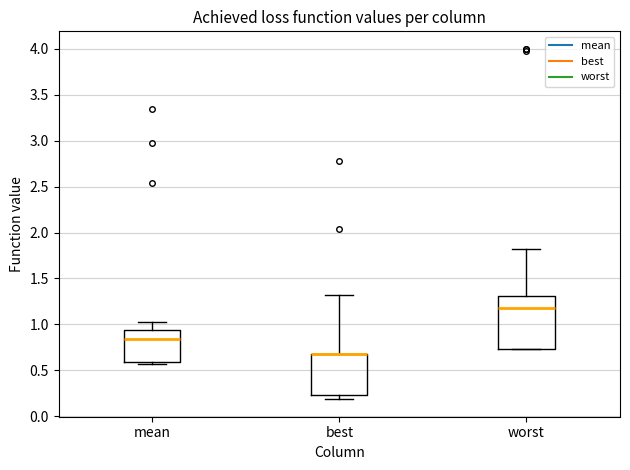

Where is the upper edge of the box for worst on the y-axis? The values are not printed on the chart, so give them approximately, as read against the axis.

1.30